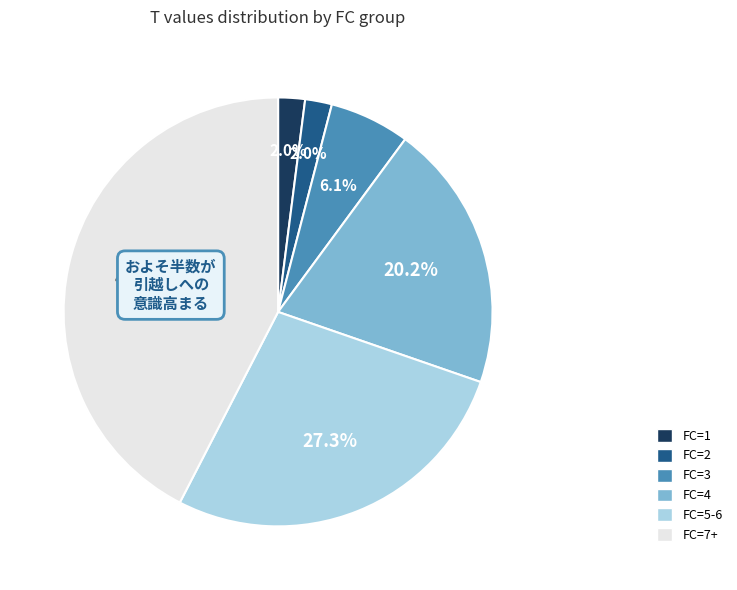

Count the number of slices in the pie.

6